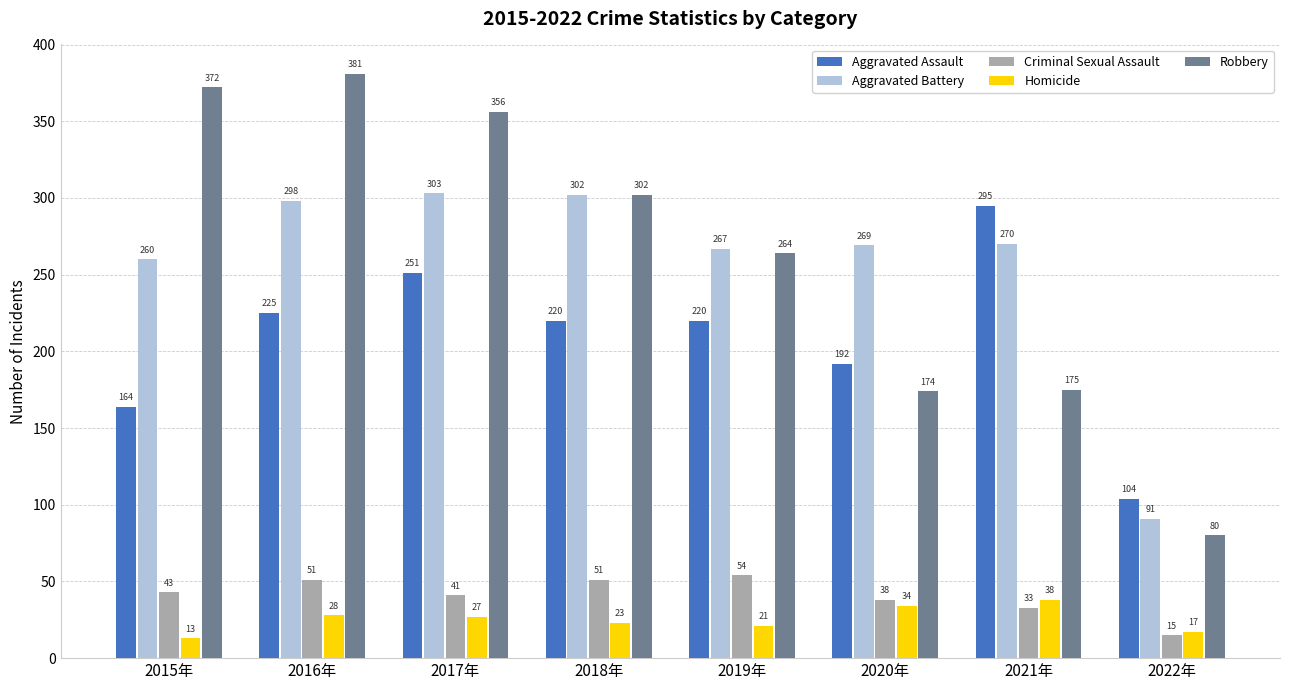

The value of Aggravated Battery at 2018年 is 302. True or false?

True